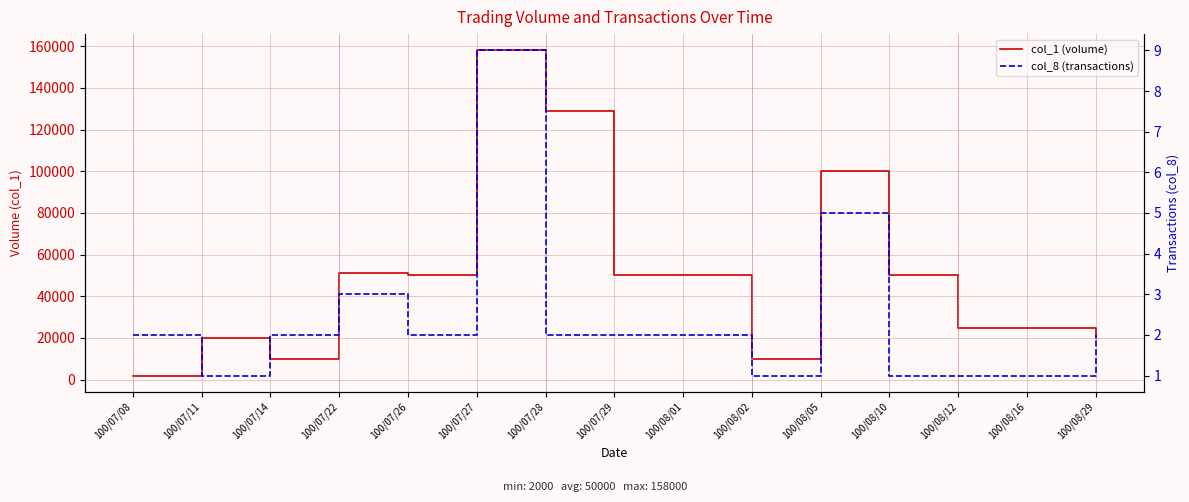

Count the number of categories in the chart.

15